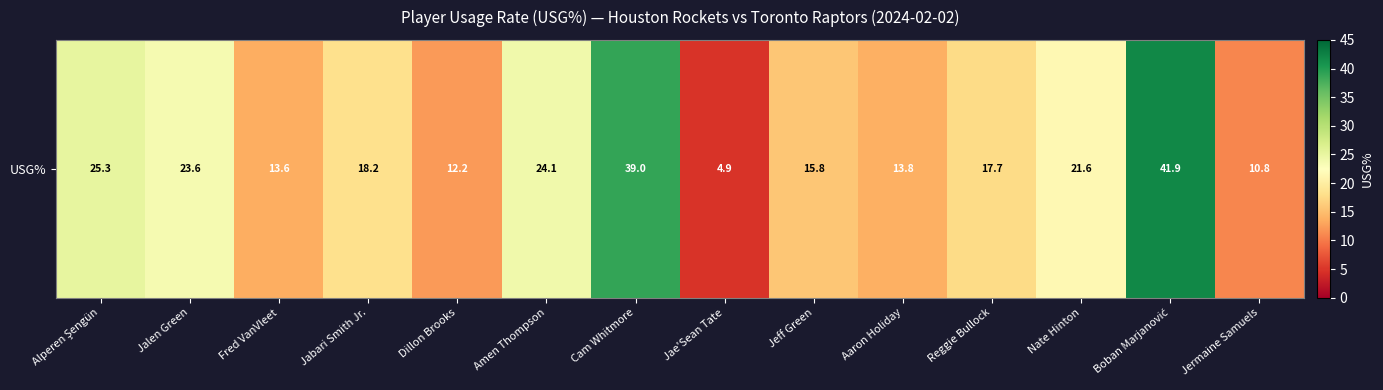

Count the number of values greater than 18.

7